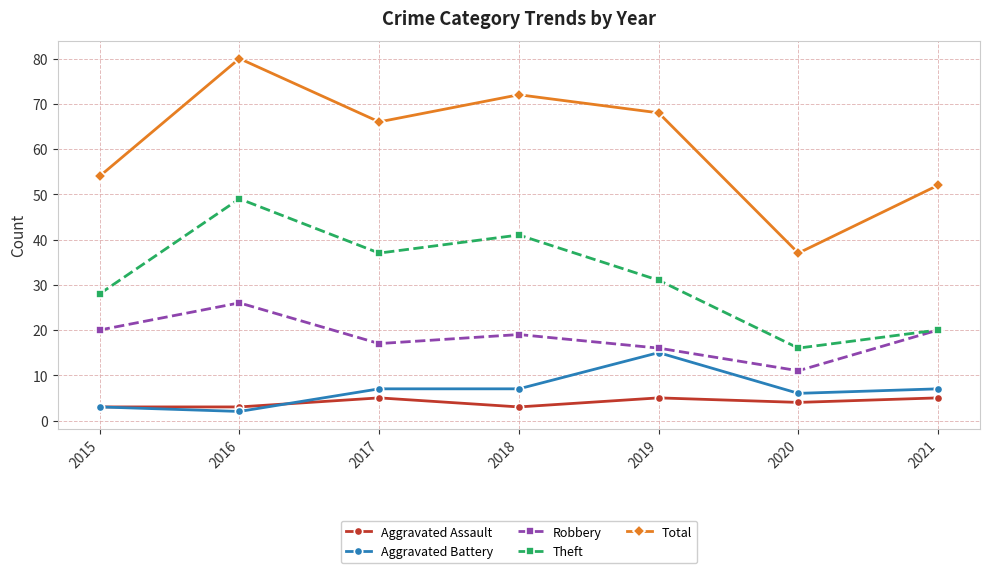

List the series in order of their peak value, highest first.

Total, Theft, Robbery, Aggravated Battery, Aggravated Assault